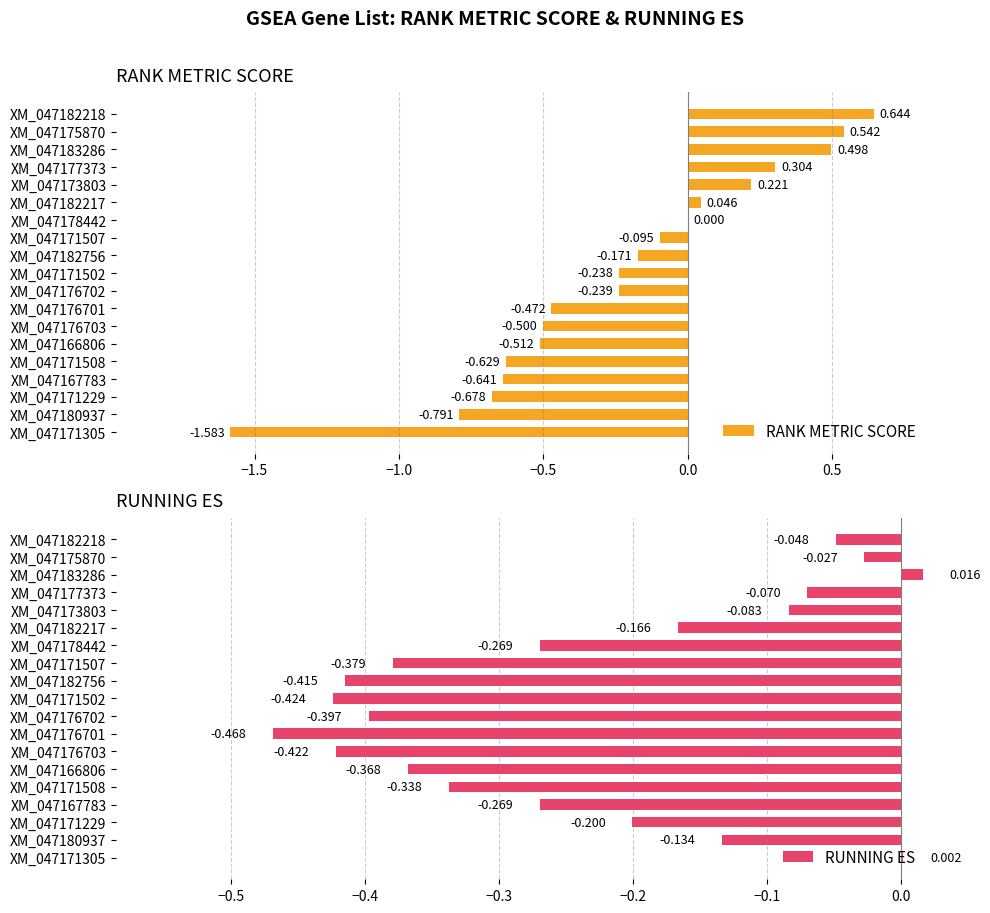

How many positive values does the RUNNING ES series have?

2